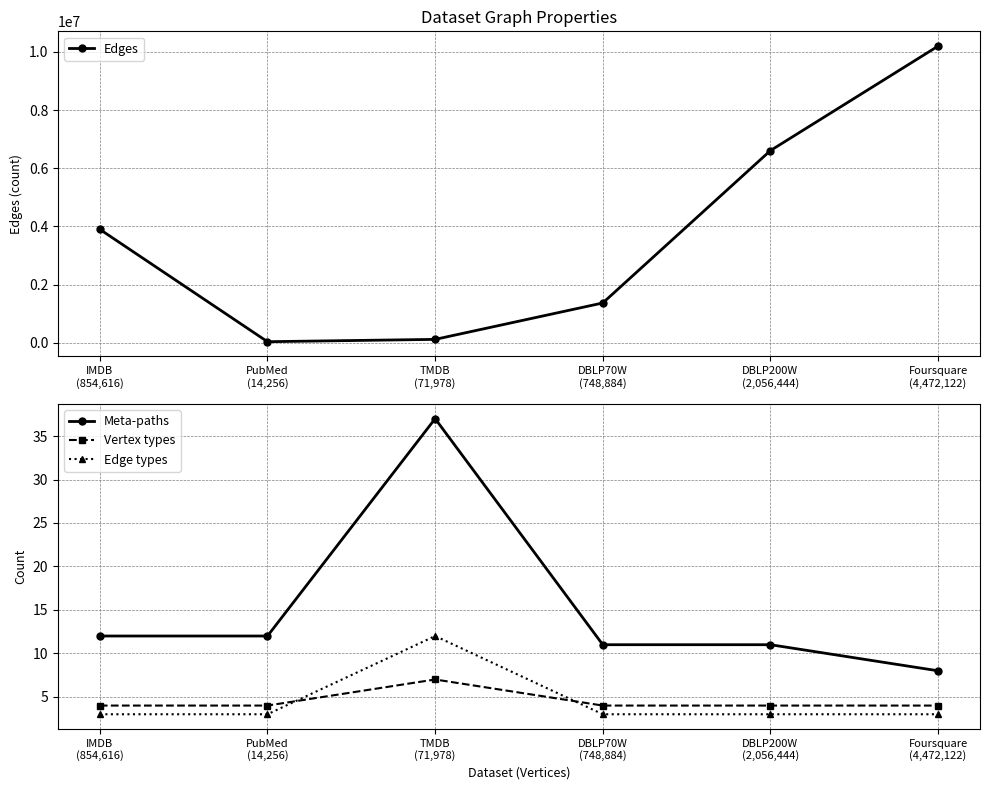

What is the sum of all Meta-paths values?

91